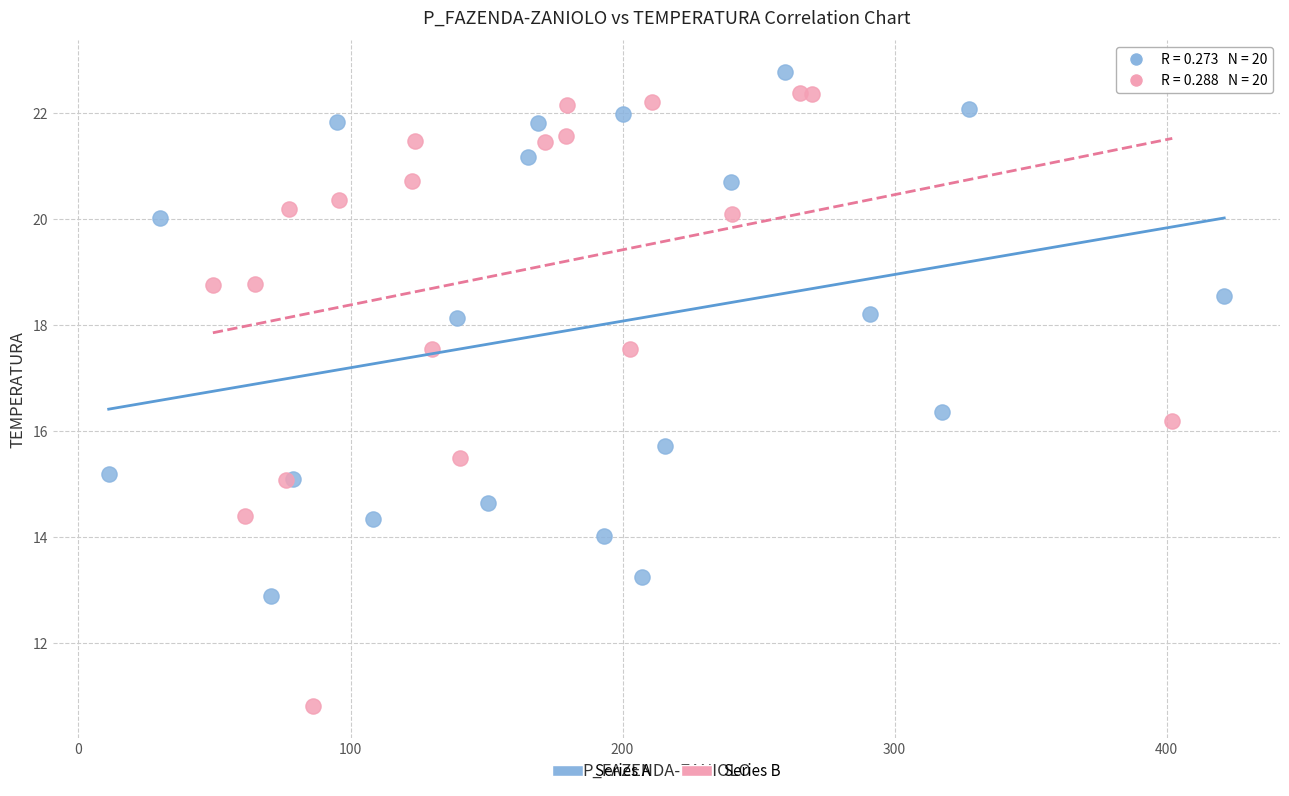

Which series reaches the minimum Y coordinate?

Series B